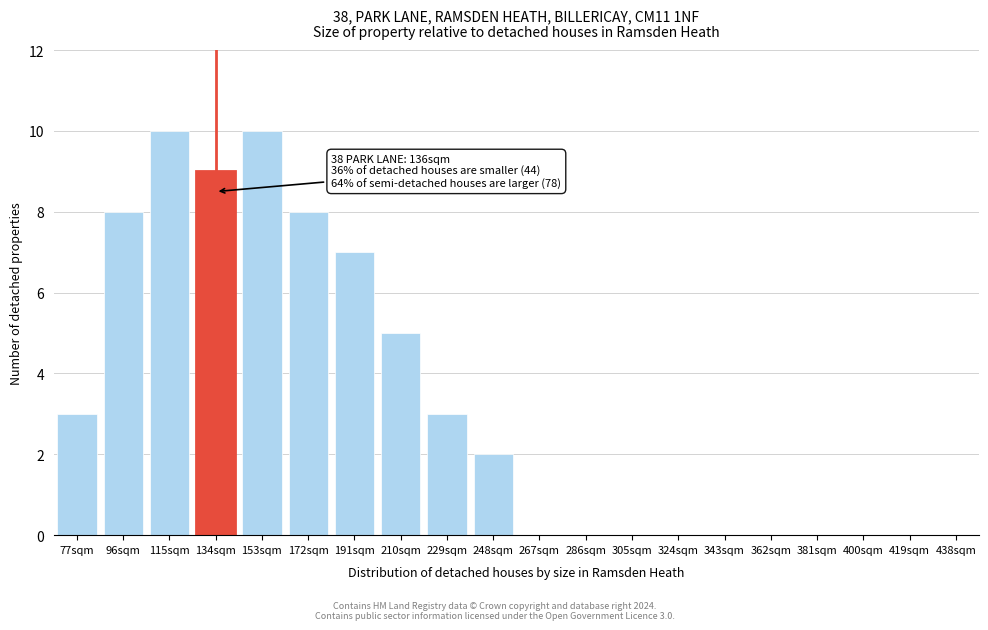

Reading left to right, list all the values displayed in this chart.

77sqm=3	96sqm=8	115sqm=10	134sqm=9	153sqm=10	172sqm=8	191sqm=7	210sqm=5	229sqm=3	248sqm=2	267sqm=0	286sqm=0	305sqm=0	324sqm=0	343sqm=0	362sqm=0	381sqm=0	400sqm=0	419sqm=0	438sqm=0